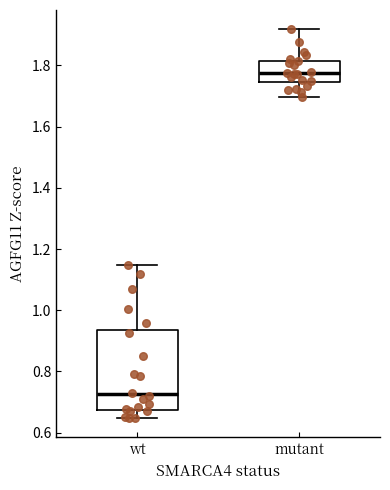

Where is the upper edge of the box for mutant on the y-axis? The values are not printed on the chart, so give them approximately, as read against the axis.

1.82